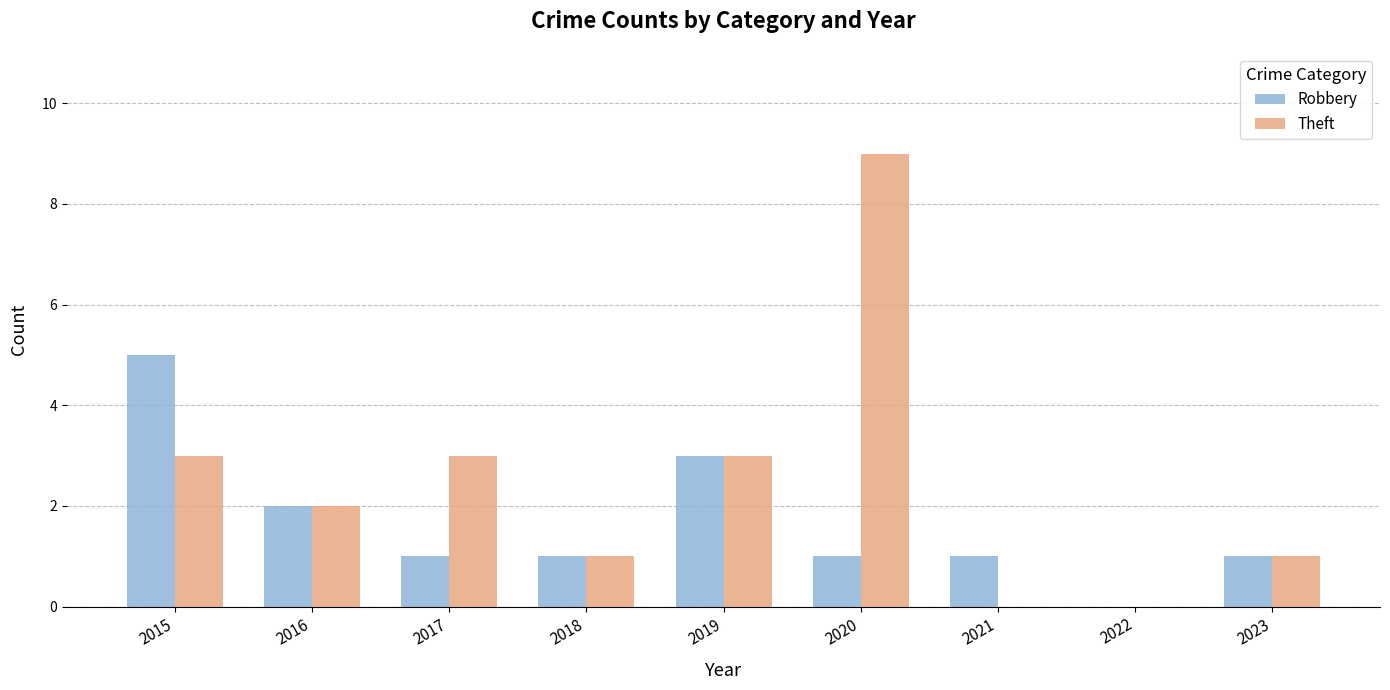

Read the Robbery value at 2019.

3